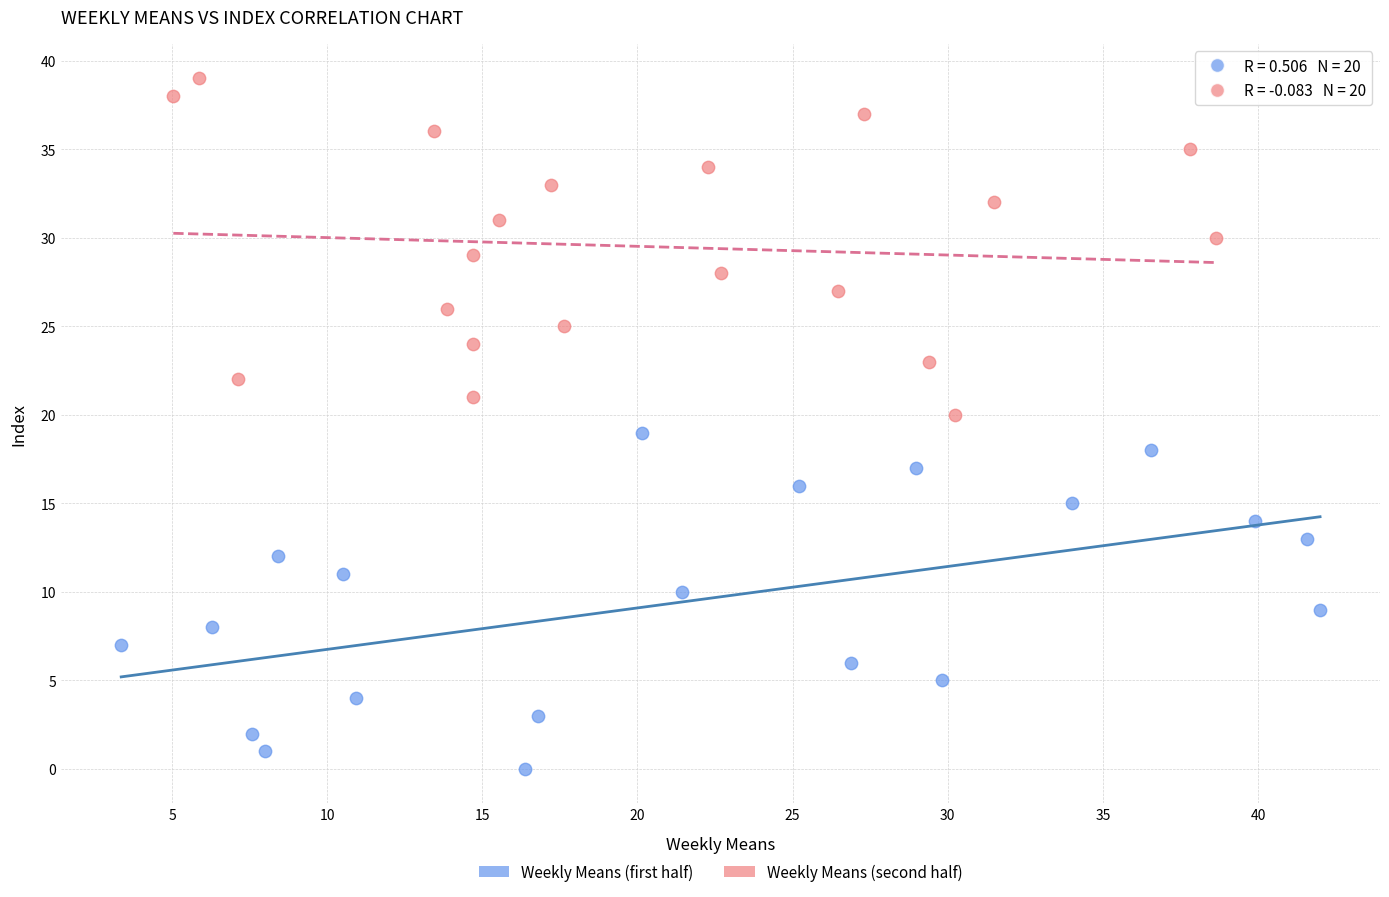

What are all the series names shown in the legend?

Weekly Means (first half), Weekly Means (second half)